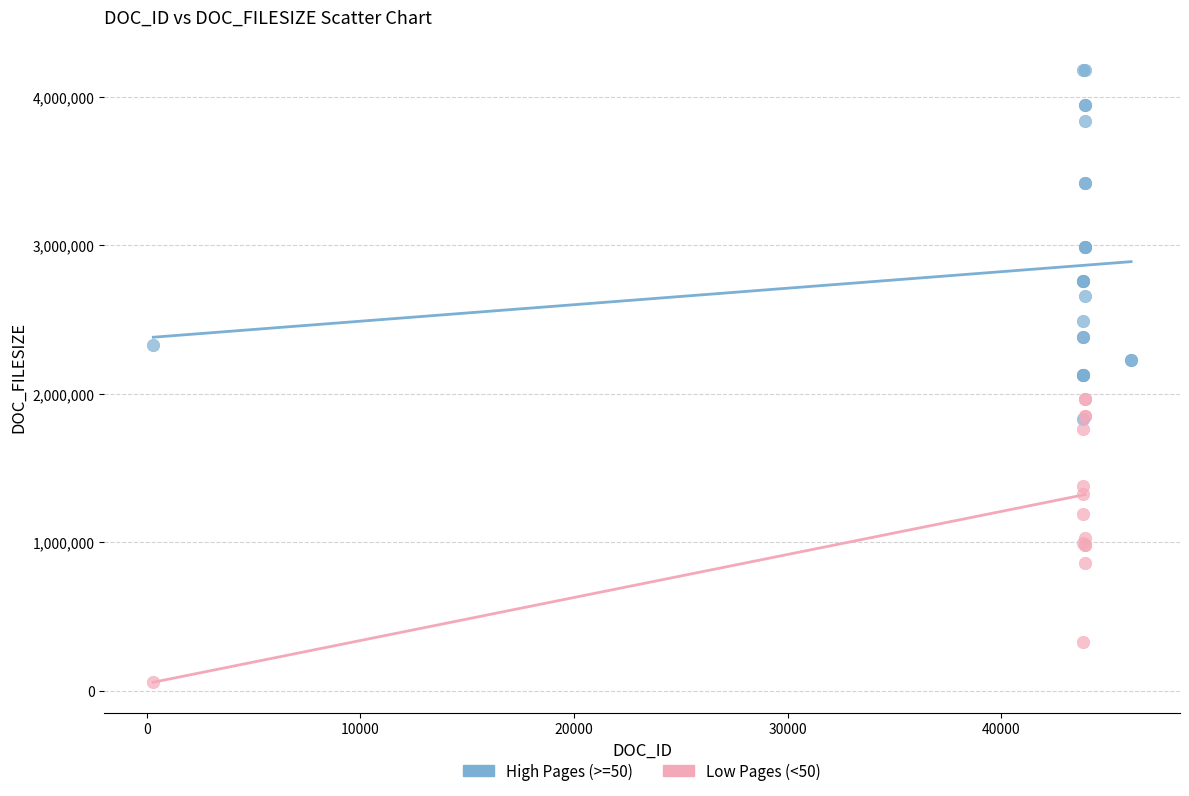

Which series reaches the minimum Y coordinate?

Low Pages (<50)